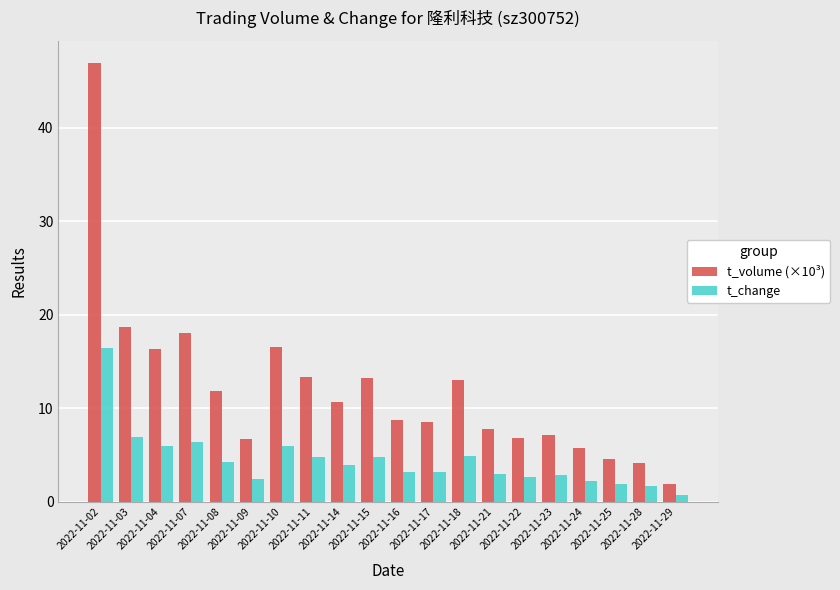

Is the value of t_change at 2022-11-10 greater than the value of t_volume (×10³) at 2022-11-07?

No